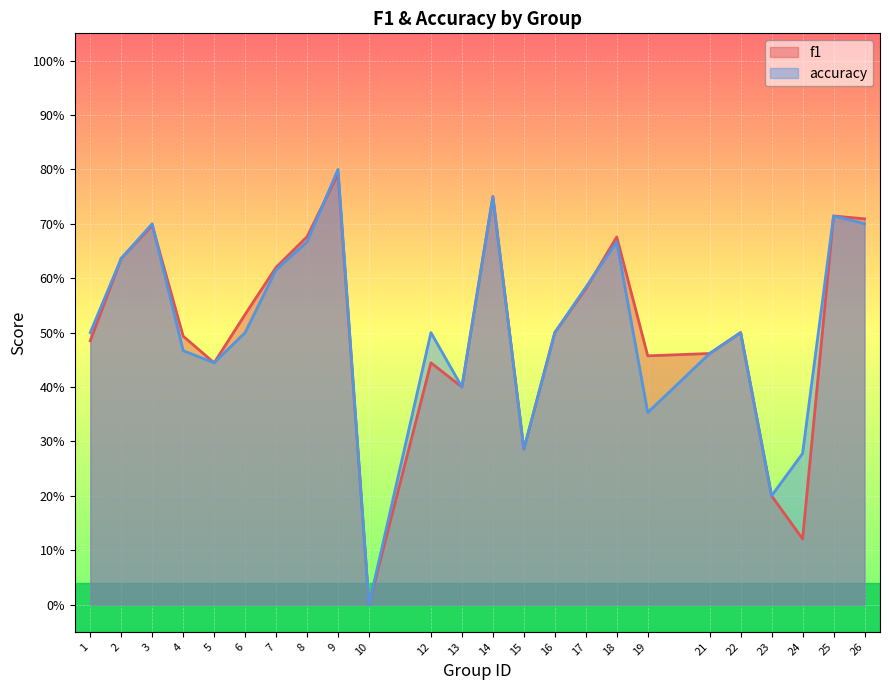

True or false: f1 has more than 2 points higher than both neighbors.

True